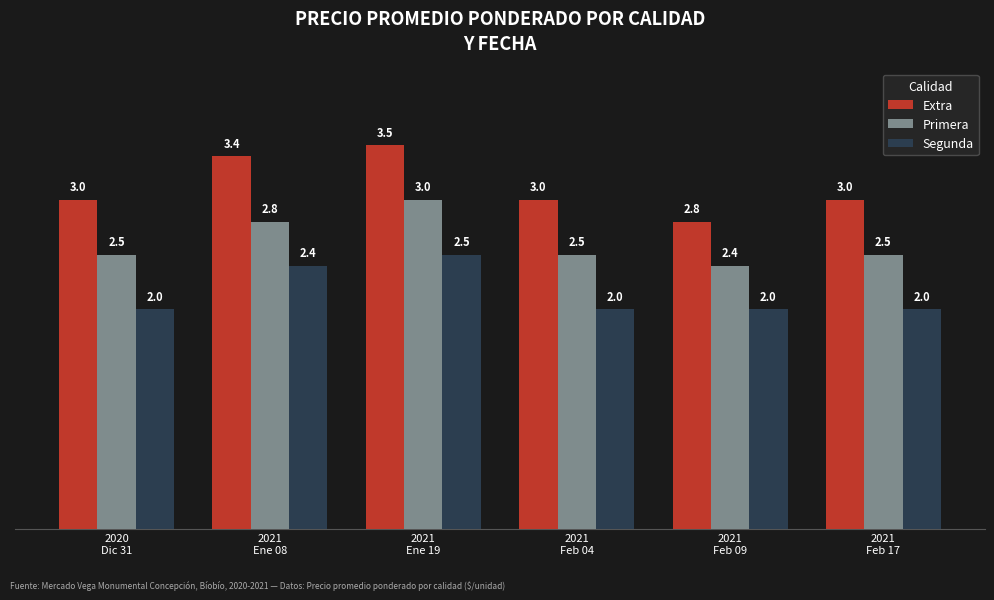

Reading right to left, transcribe all the data shown in this chart.

Extra: 2021
Feb 17=3000	2021
Feb 09=2800	2021
Feb 04=3000	2021
Ene 19=3500	2021
Ene 08=3400	2020
Dic 31=3000
Primera: 2021
Feb 17=2500	2021
Feb 09=2400	2021
Feb 04=2500	2021
Ene 19=3000	2021
Ene 08=2800	2020
Dic 31=2500
Segunda: 2021
Feb 17=2000	2021
Feb 09=2000	2021
Feb 04=2000	2021
Ene 19=2500	2021
Ene 08=2400	2020
Dic 31=2000